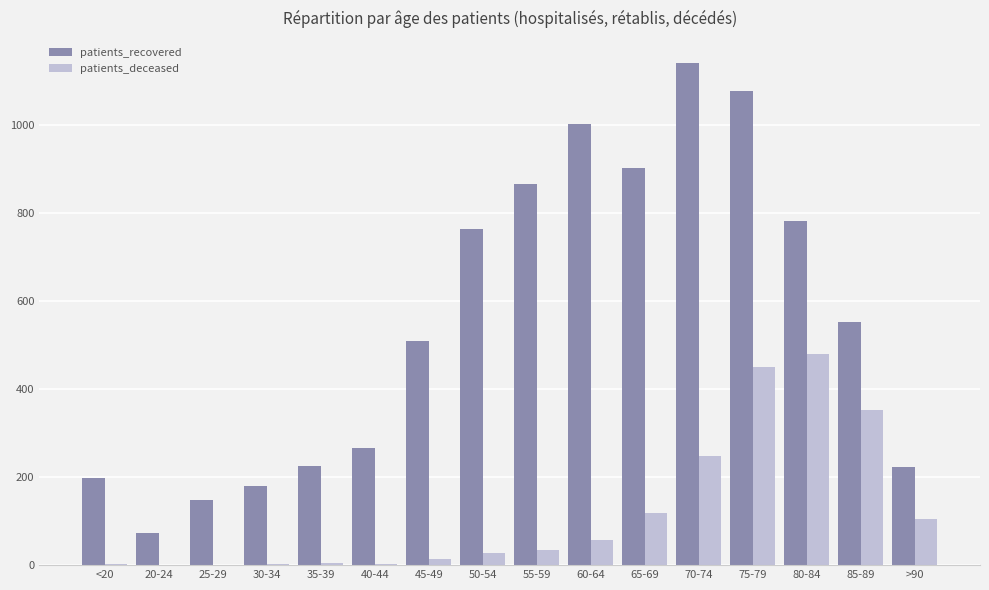

Is the value of patients_deceased at 20-24 greater than the value of patients_recovered at >90?

No